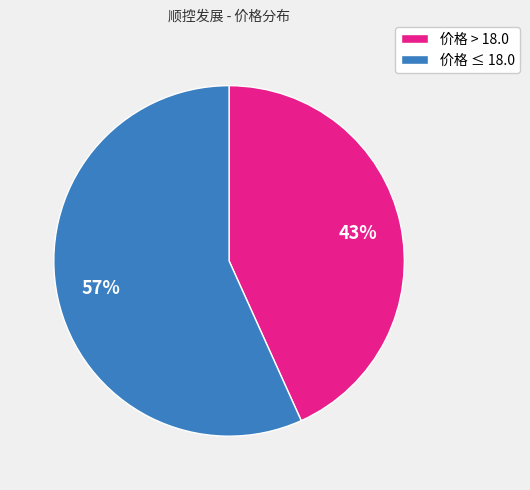

True or false: 价格 ≤ 18.0 accounts for 51% of the total.

False